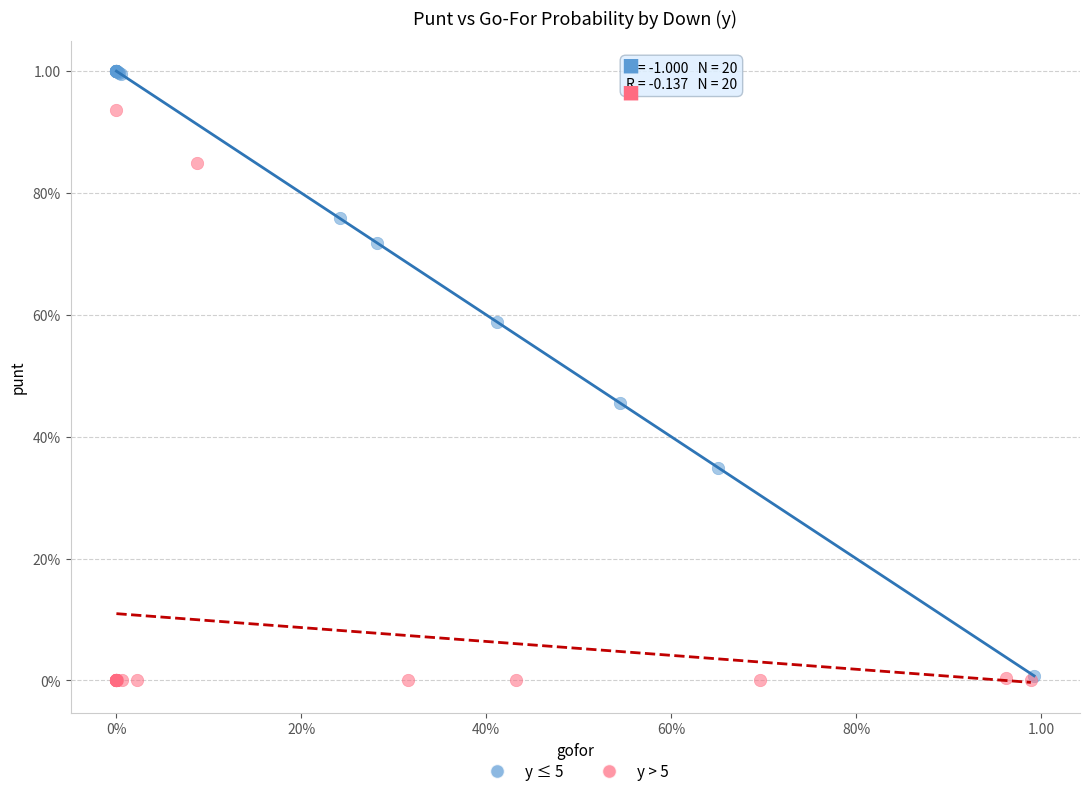

What are all the series names shown in the legend?

y ≤ 5, y > 5